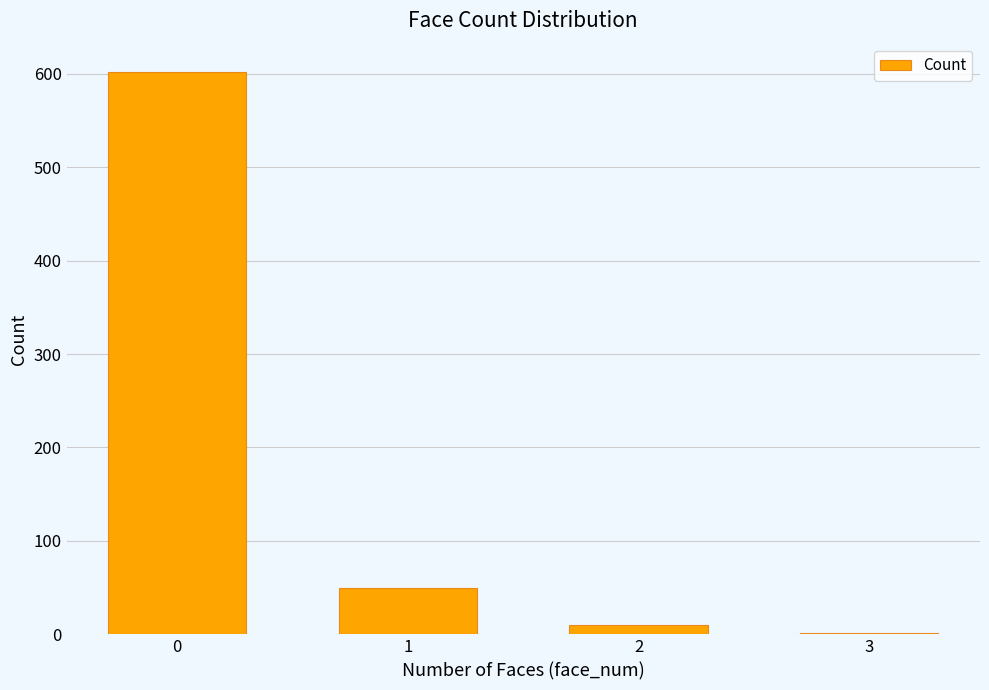

What is the change in value from 0 to 3?

-601